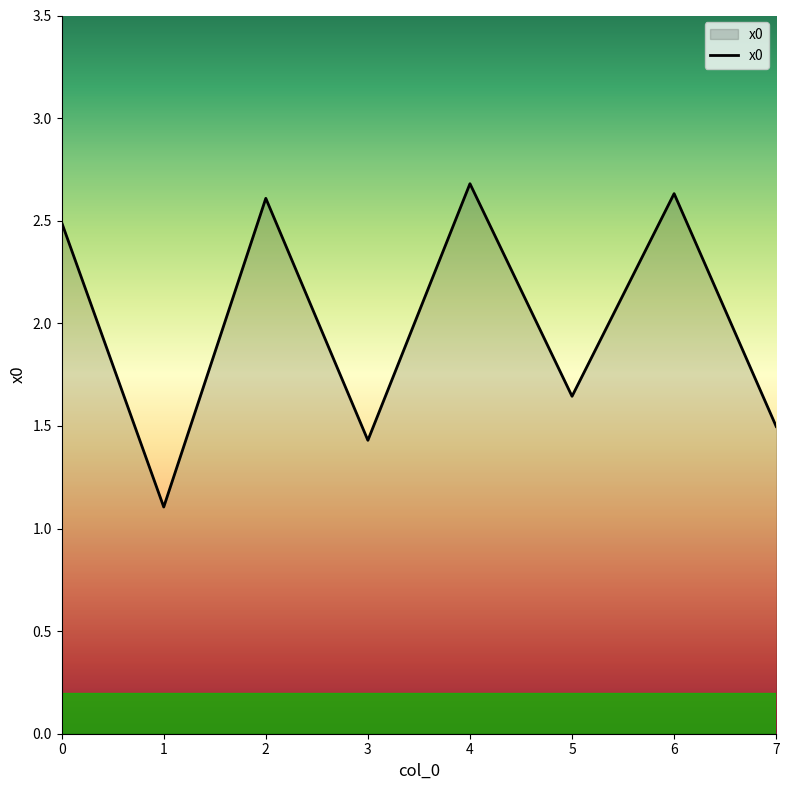

Is it true that the value at 1 is 1.6?

False